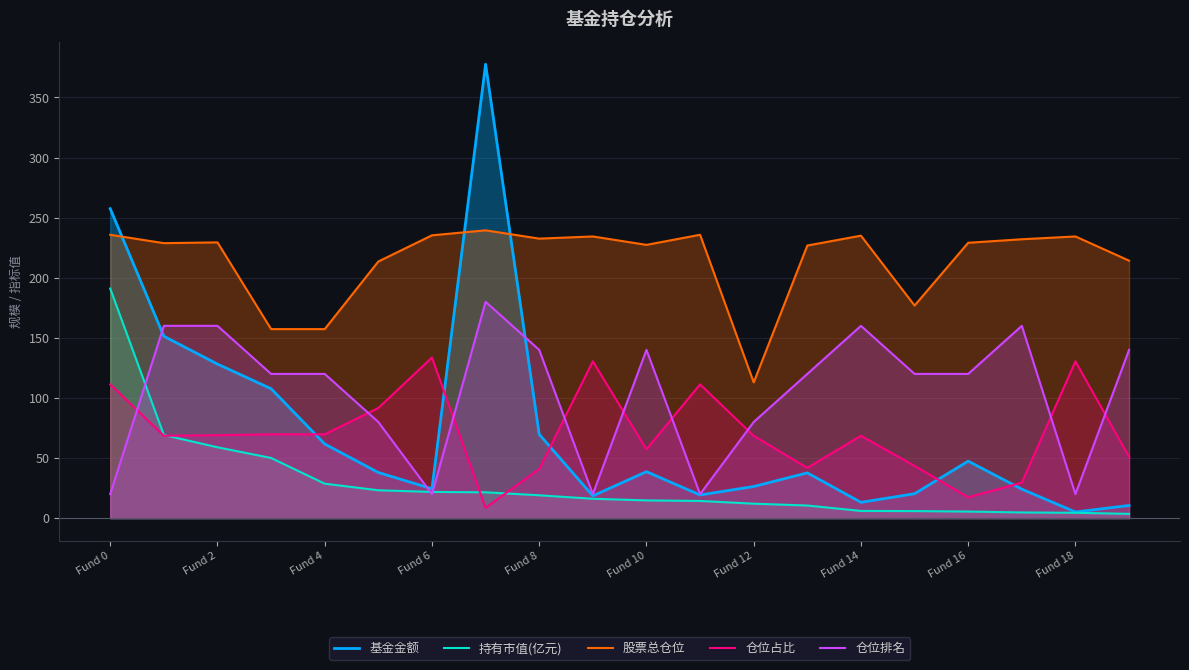

The value of 股票总仓位 at Fund 2 is 94.1. True or false?

False